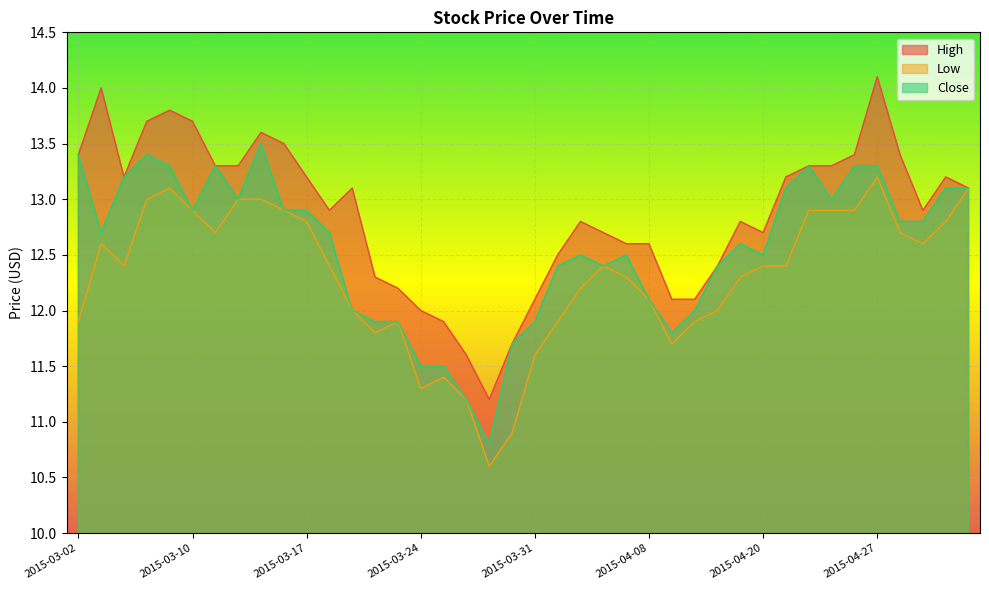

True or false: Low and Close intersect in this chart.

False